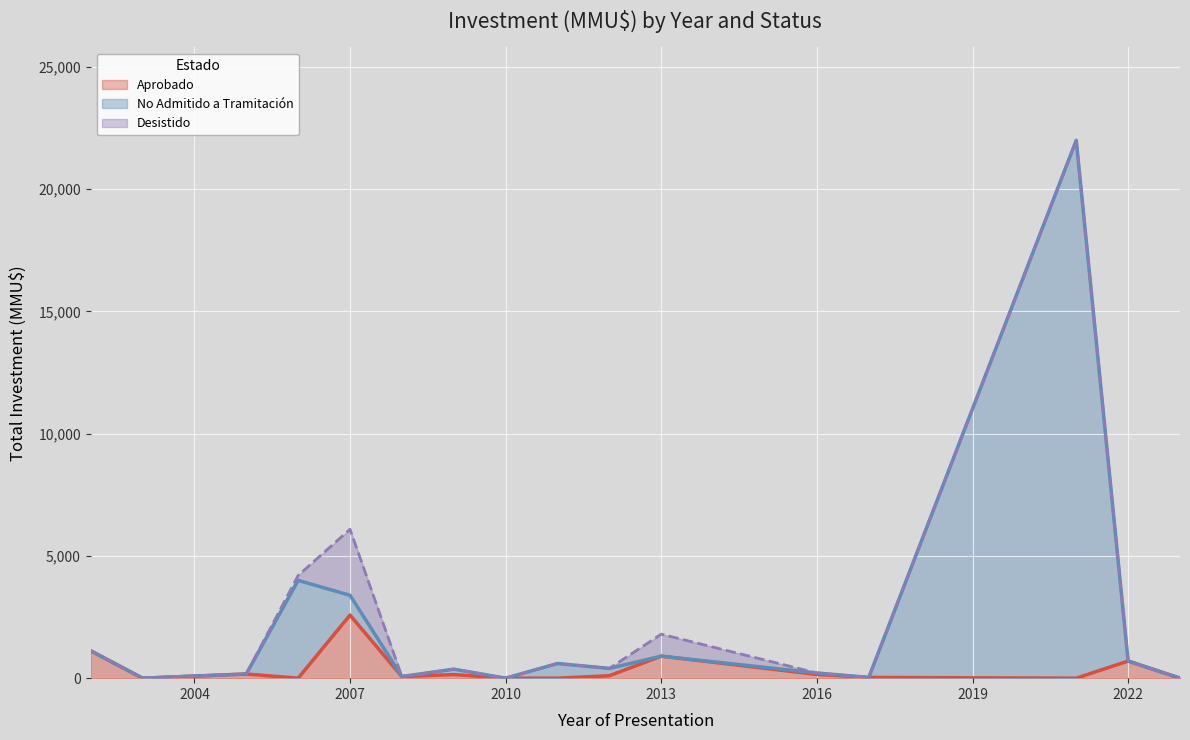

Which category has the highest value in the Aprobado series?

2007